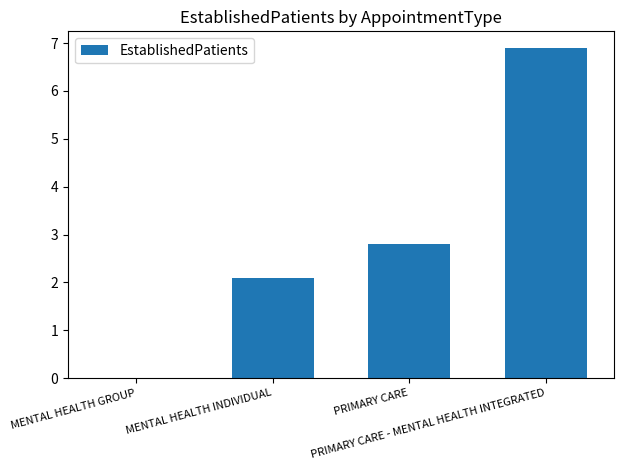

What is the greatest value displayed?

6.9